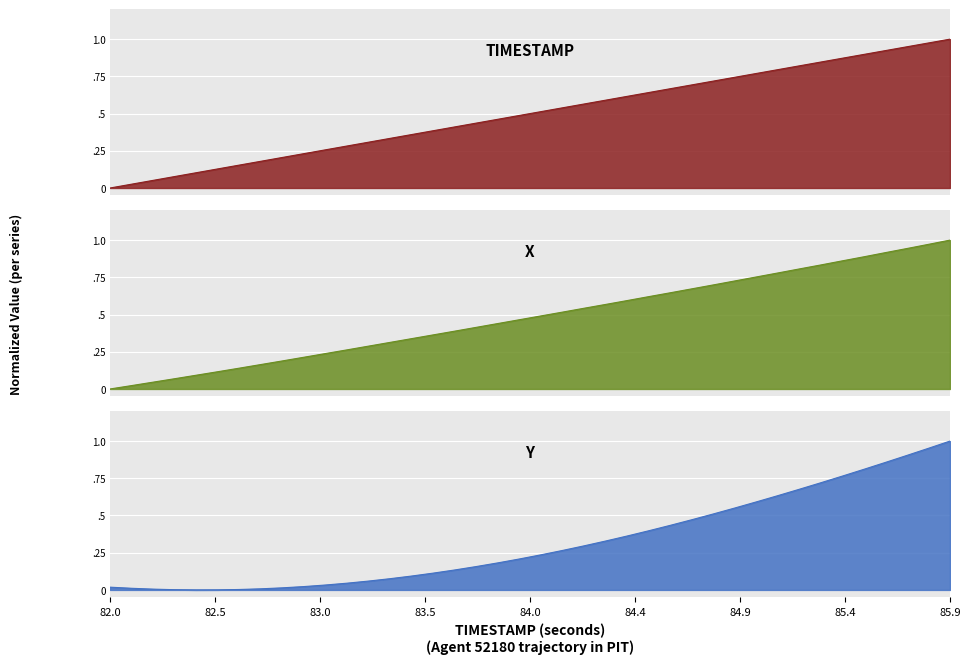

At 82.4, list the series in order from largest to smallest.

TIMESTAMP, X, Y